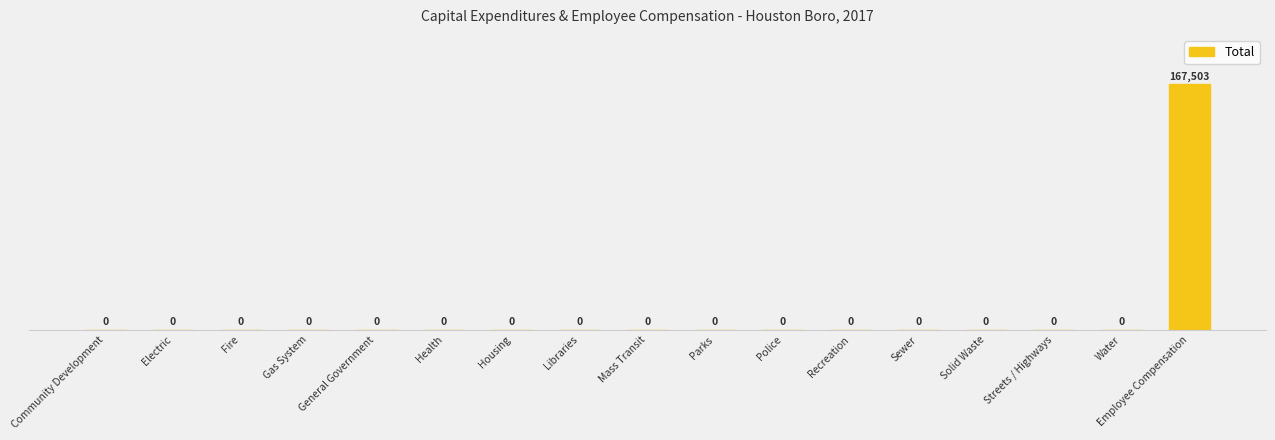

At which category does the chart reach its peak across all series?

Employee Compensation